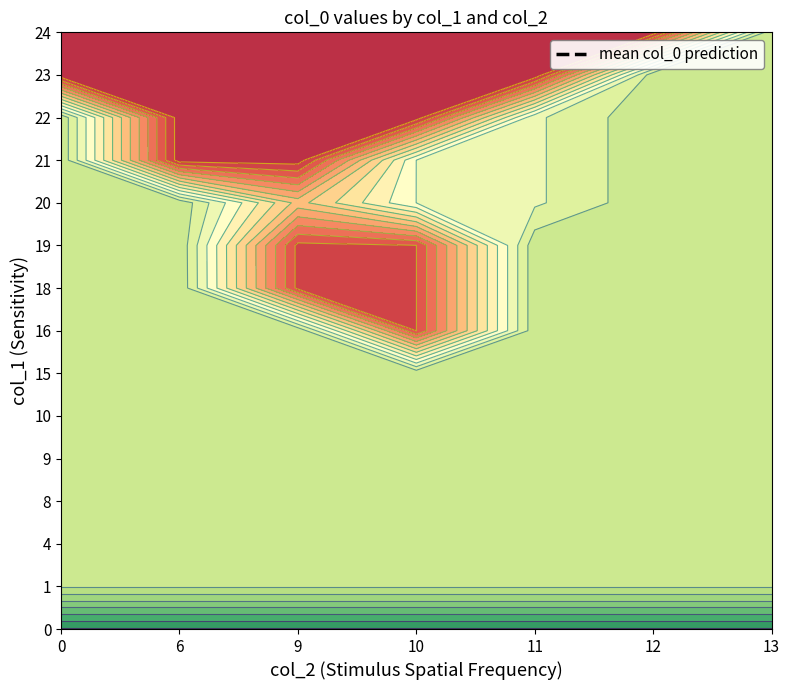

The 13 series shows -941423584 at 24. True or false?

False